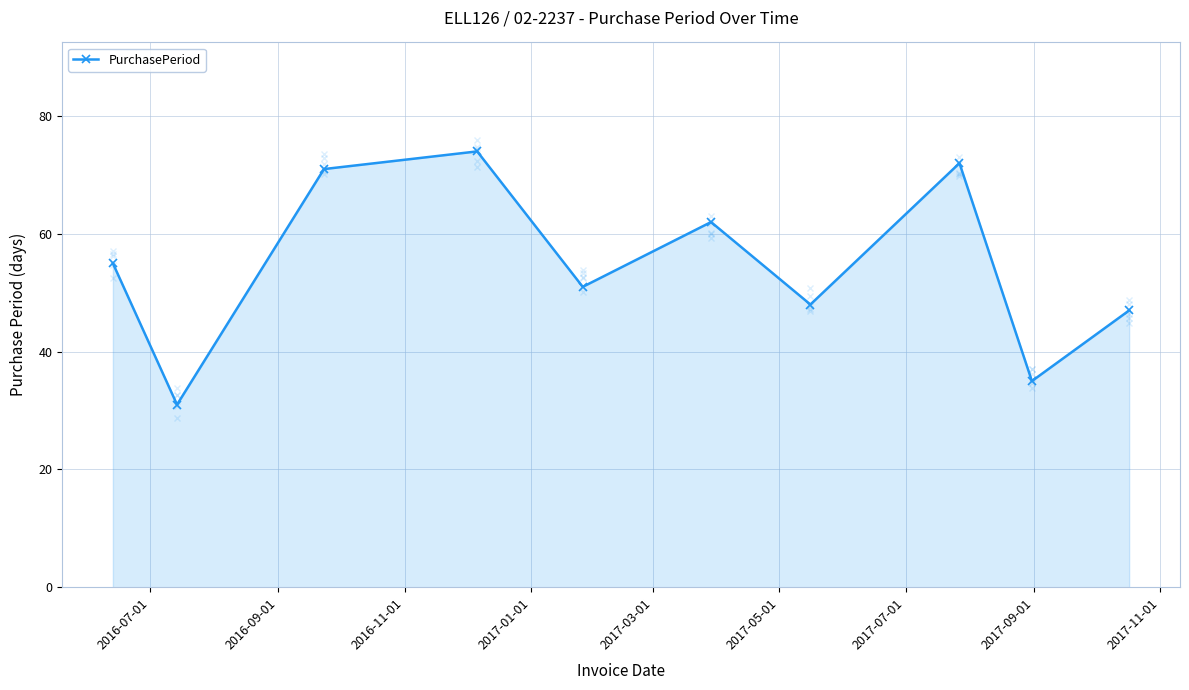

What is the sum of all values?

546